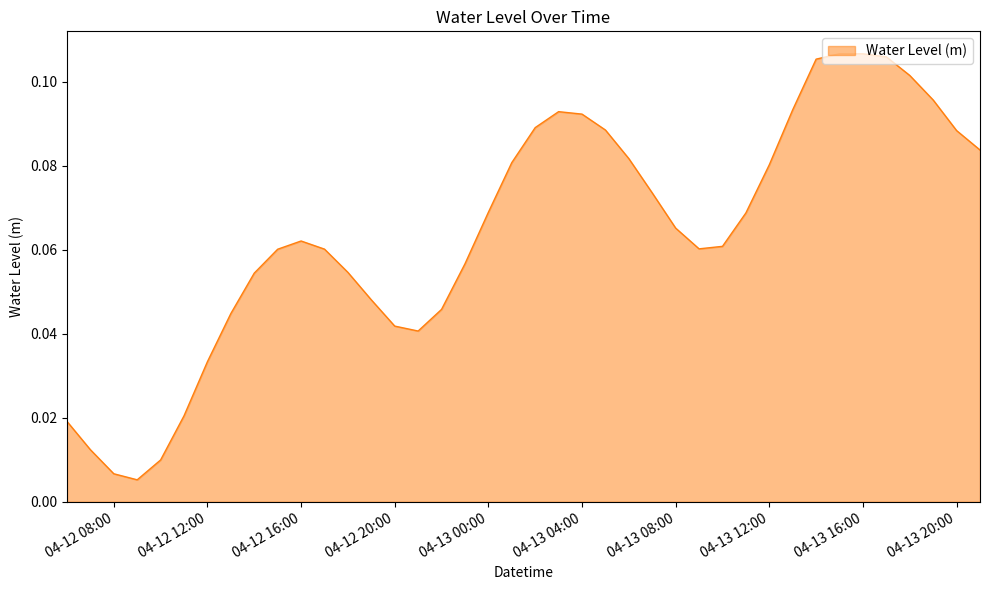

Reading left to right, list all the values displayed in this chart.

0.0	0.0	0.0	0.0	0.0	0.0	0.0	0.0	0.1	0.1	0.1	0.1	0.1	0.0	0.0	0.0	0.0	0.1	0.1	0.1	0.1	0.1	0.1	0.1	0.1	0.1	0.1	0.1	0.1	0.1	0.1	0.1	0.1	0.1	0.1	0.1	0.1	0.1	0.1	0.1